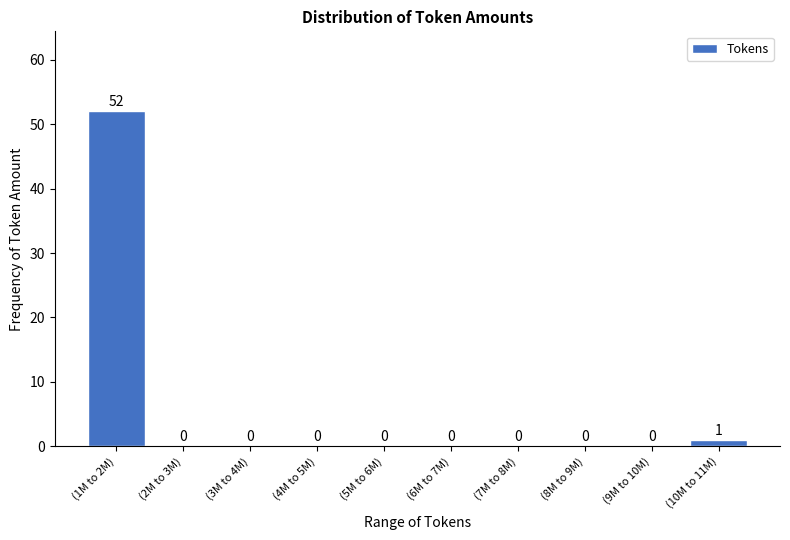

Reading left to right, extract all data points from this chart.

(1M to 2M)=52	(2M to 3M)=0	(3M to 4M)=0	(4M to 5M)=0	(5M to 6M)=0	(6M to 7M)=0	(7M to 8M)=0	(8M to 9M)=0	(9M to 10M)=0	(10M to 11M)=1